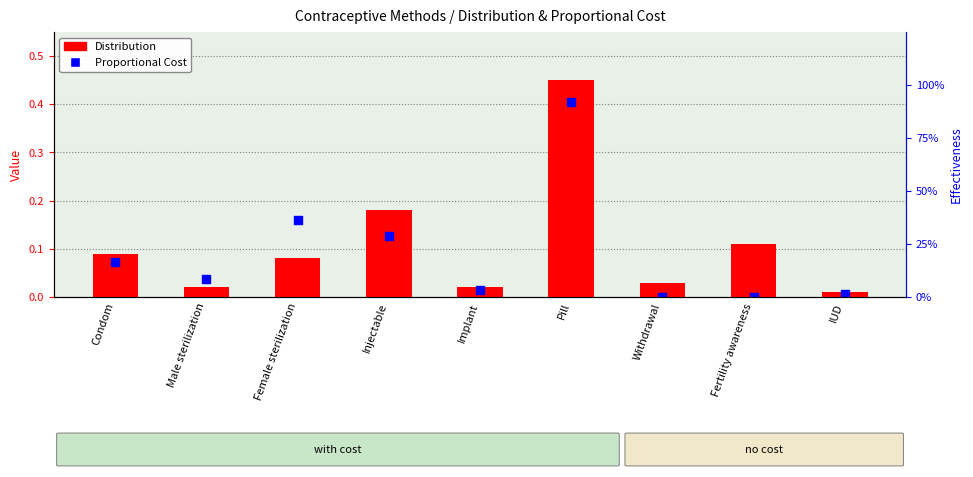

Which series reaches the maximum Y coordinate?

Effectiveness